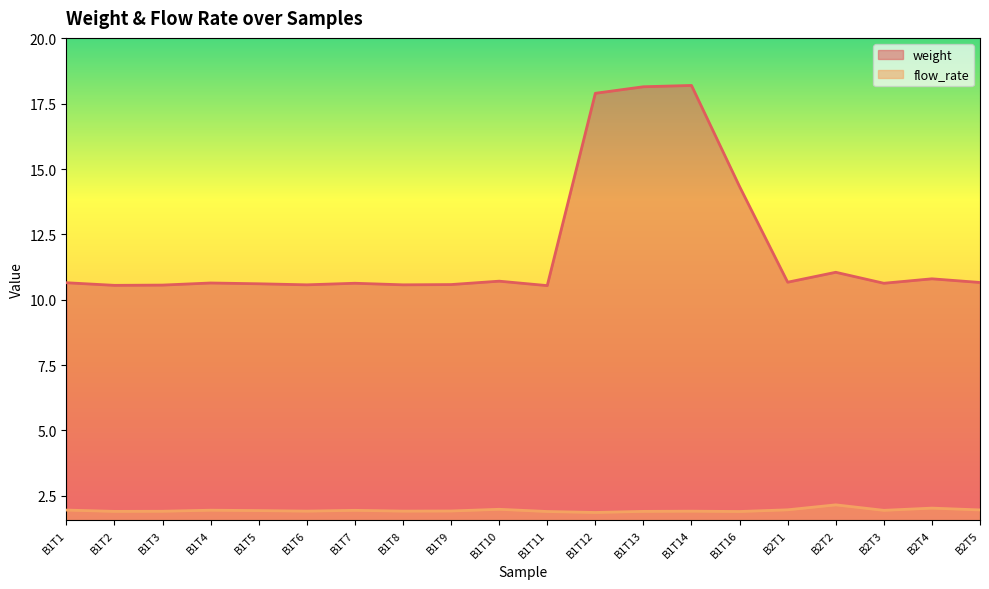

Reading right to left, transcribe all the data shown in this chart.

weight: B2T5=10.7	B2T4=10.8	B2T3=10.6	B2T2=11.1	B2T1=10.7	B1T16=14.3	B1T14=18.2	B1T13=18.1	B1T12=17.9	B1T11=10.5	B1T10=10.7	B1T9=10.6	B1T8=10.6	B1T7=10.6	B1T6=10.6	B1T5=10.6	B1T4=10.6	B1T3=10.6	B1T2=10.6	B1T1=10.7
flow_rate: B2T5=2.0	B2T4=2.0	B2T3=1.9	B2T2=2.1	B2T1=2.0	B1T16=1.9	B1T14=1.9	B1T13=1.9	B1T12=1.9	B1T11=1.9	B1T10=2.0	B1T9=1.9	B1T8=1.9	B1T7=1.9	B1T6=1.9	B1T5=1.9	B1T4=1.9	B1T3=1.9	B1T2=1.9	B1T1=1.9